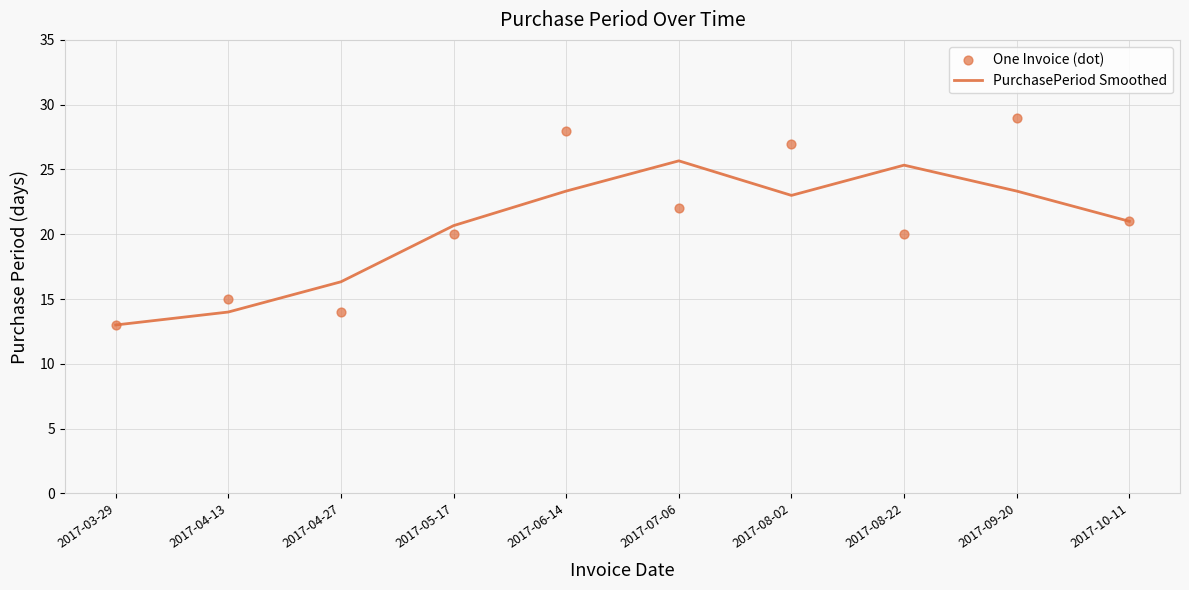

Is the value of PurchasePeriod Smoothed at 2017-04-13 greater than the value of One Invoice (dot) at 2017-10-11?

No